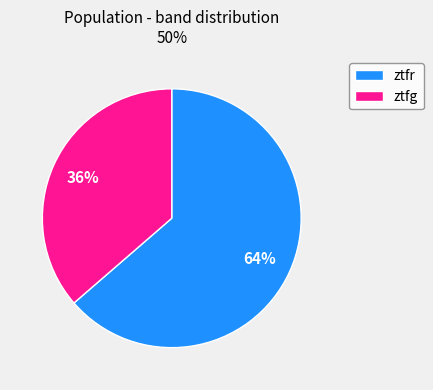

Which category has the biggest portion of the pie?

ztfr